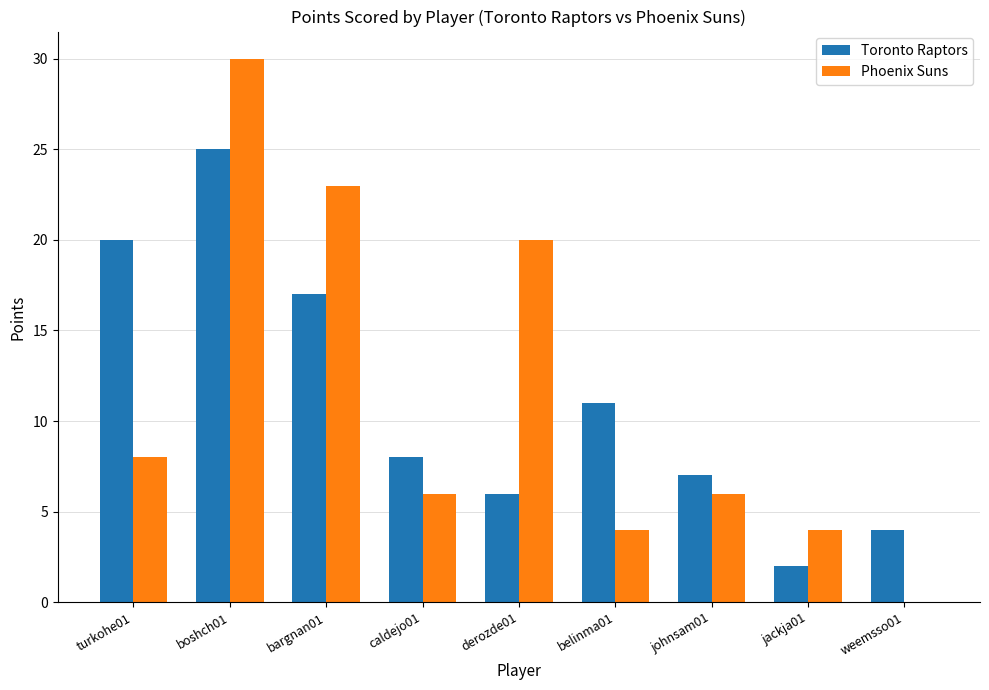

The value of Phoenix Suns at jackja01 is 3. True or false?

False